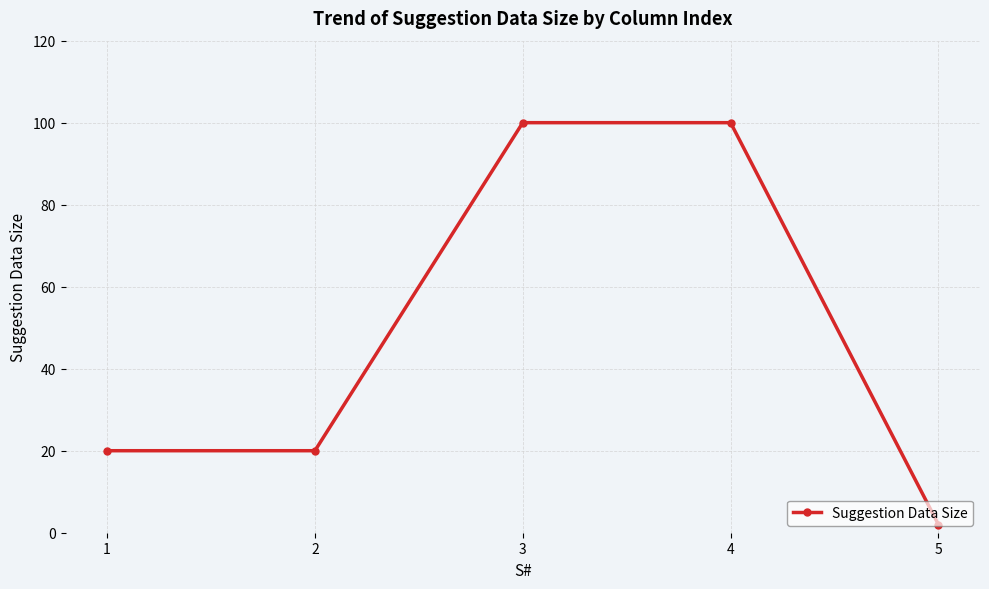

The chart shows a value of 100 at 3. True or false?

True